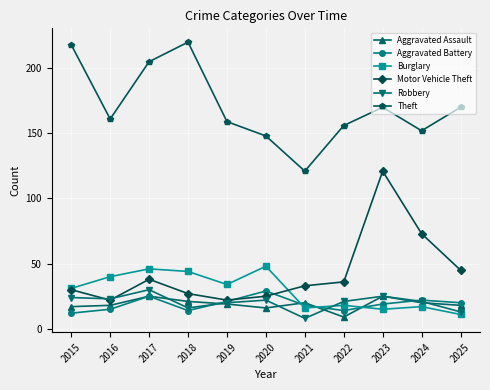

What is the difference between the second highest and second lowest values in the Motor Vehicle Theft series?

51